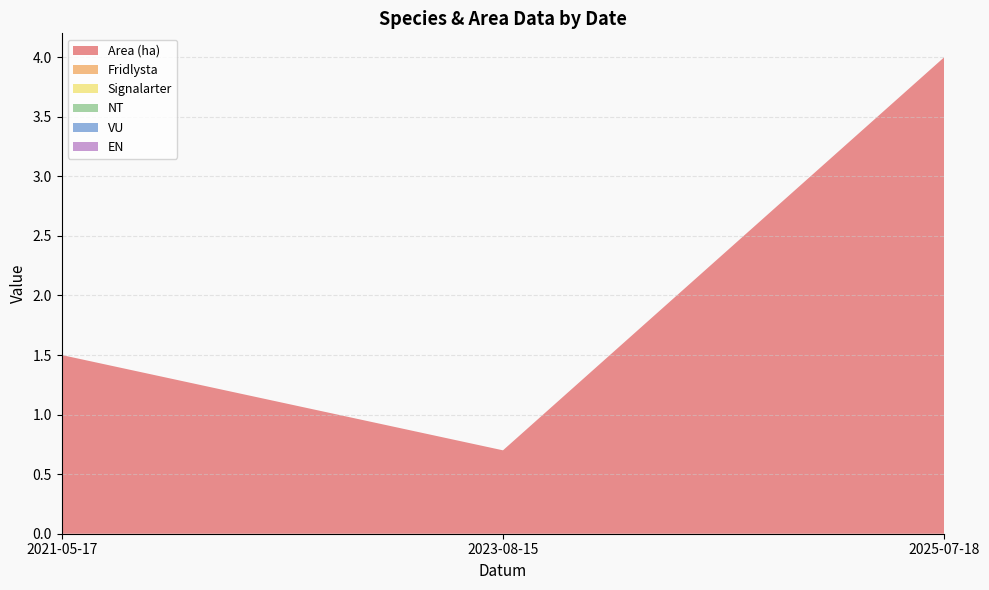

Reading left to right, extract all data points from this chart.

Area (ha): 1.5	0.7	4.0
Fridlysta: 0.0	0.0	0.0
Signalarter: 0.0	0.0	0.0
NT: 0.0	0.0	0.0
VU: 0.0	0.0	0.0
EN: 0.0	0.0	0.0